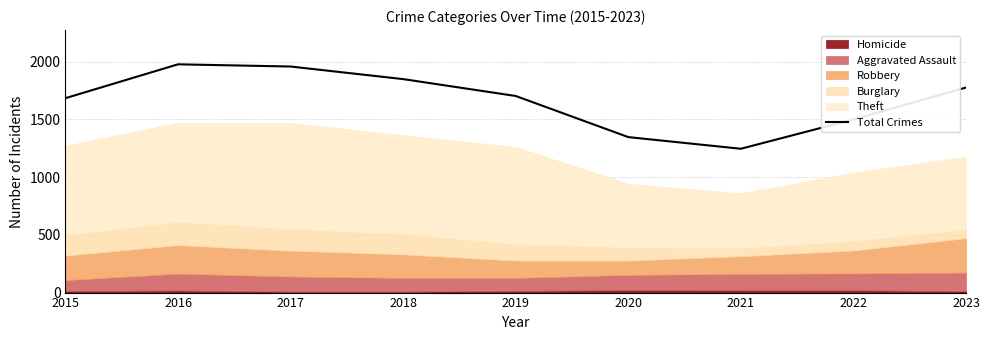

Rank the categories by value from lowest to highest.

2021, 2020, 2022, 2015, 2019, 2023, 2018, 2017, 2016